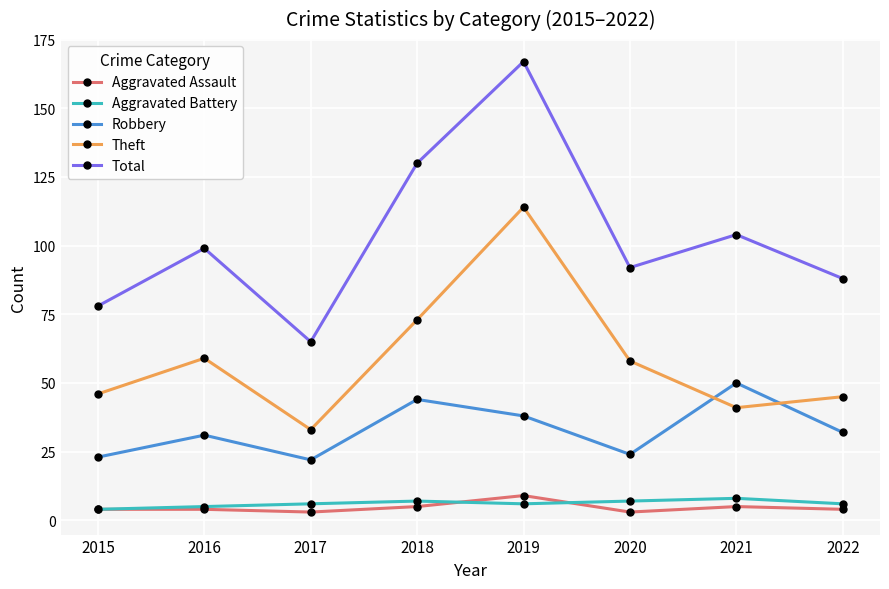

What is the minimum value shown in the chart?

3